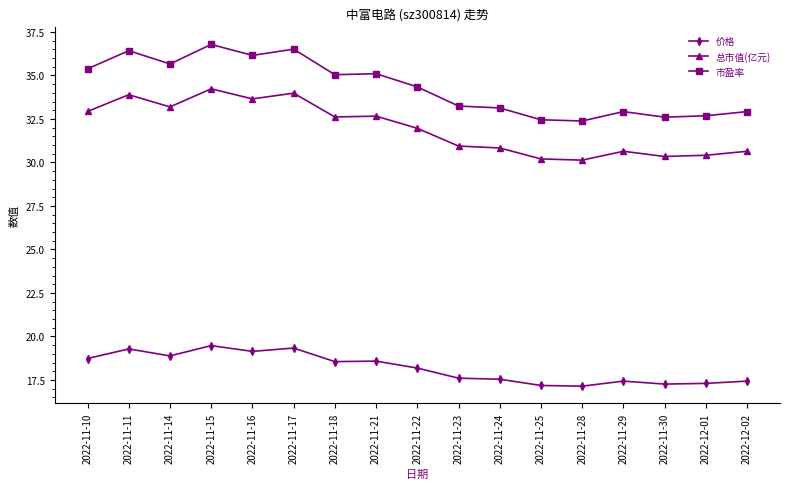

Is it true that 价格 equals 9.2 at 2022-11-23?

False